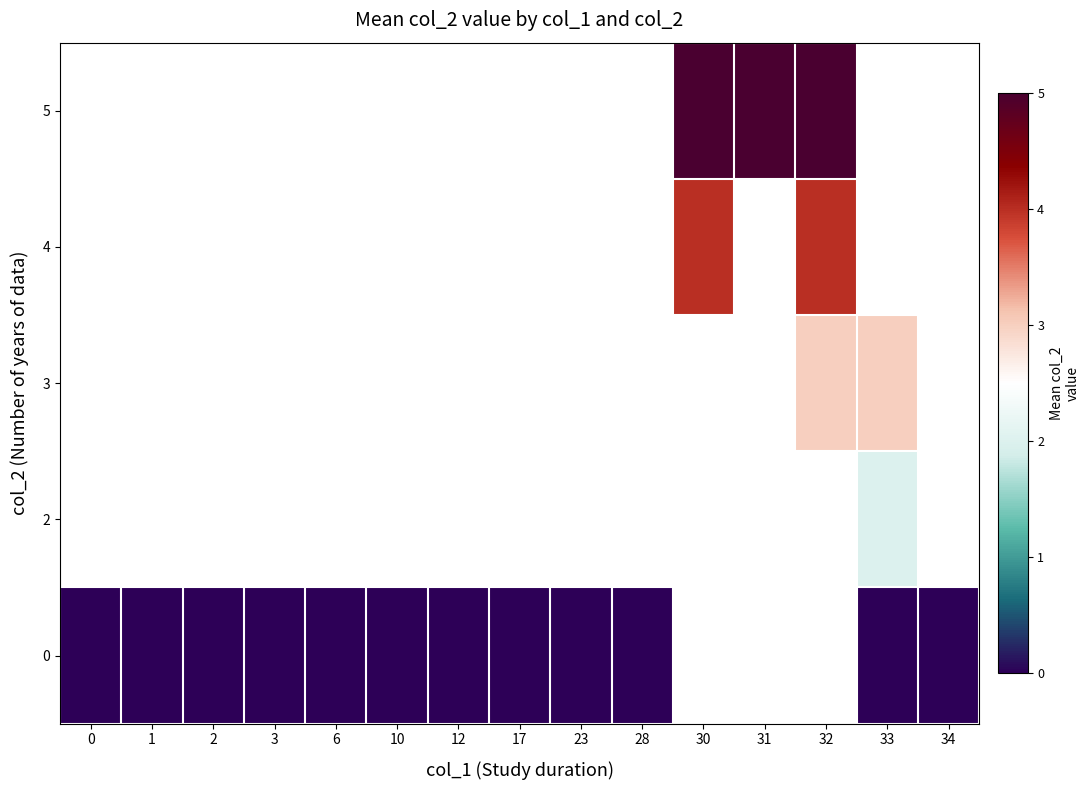

Which has a higher value, 23 or 0?

23